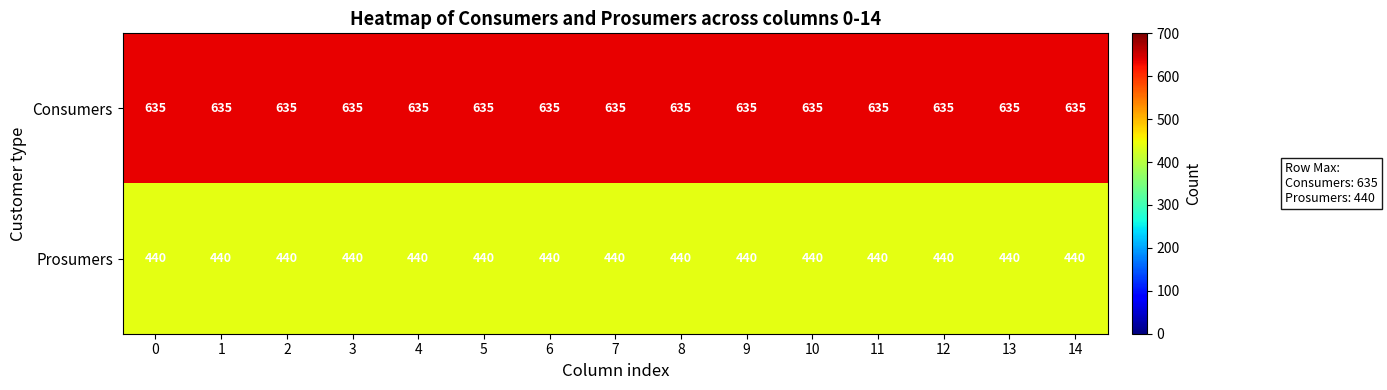

What is the highest value of the Consumers series?

635